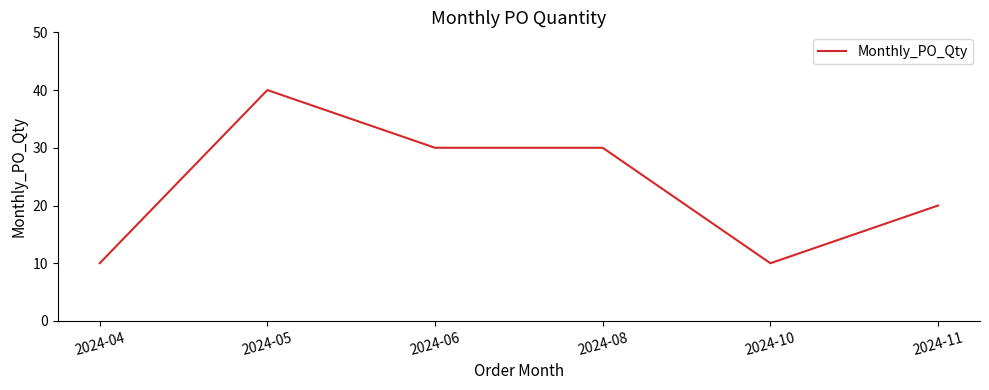

Is it true that the value at 2024-05 is 67?

False